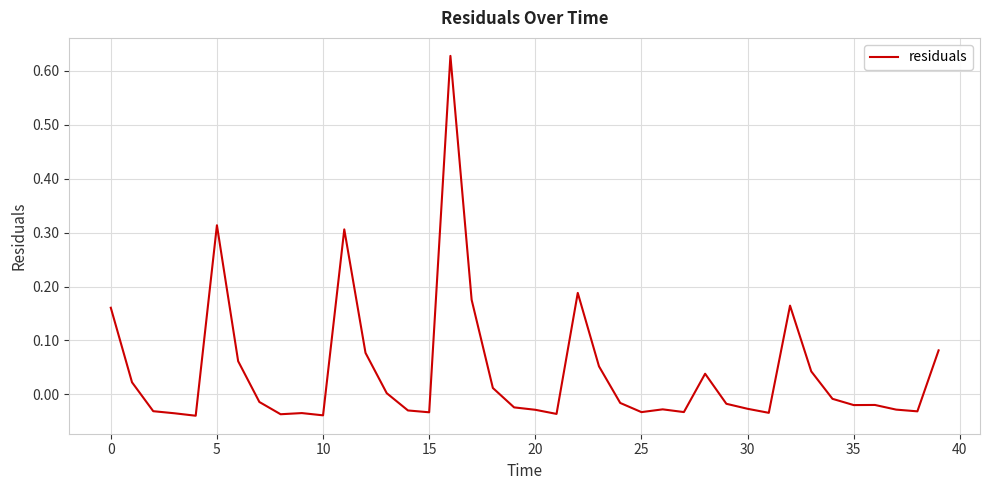

Does the chart display data point markers on the line(s)?

No